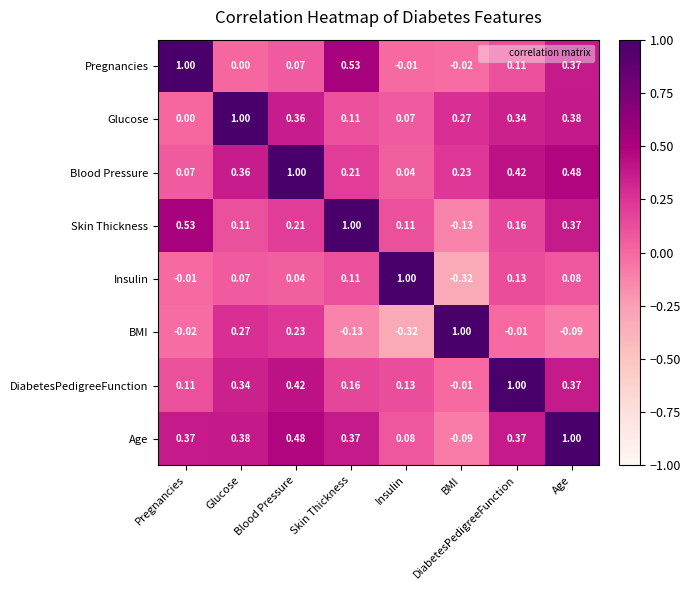

Which category has the lowest value in the Pregnancies series?

BMI